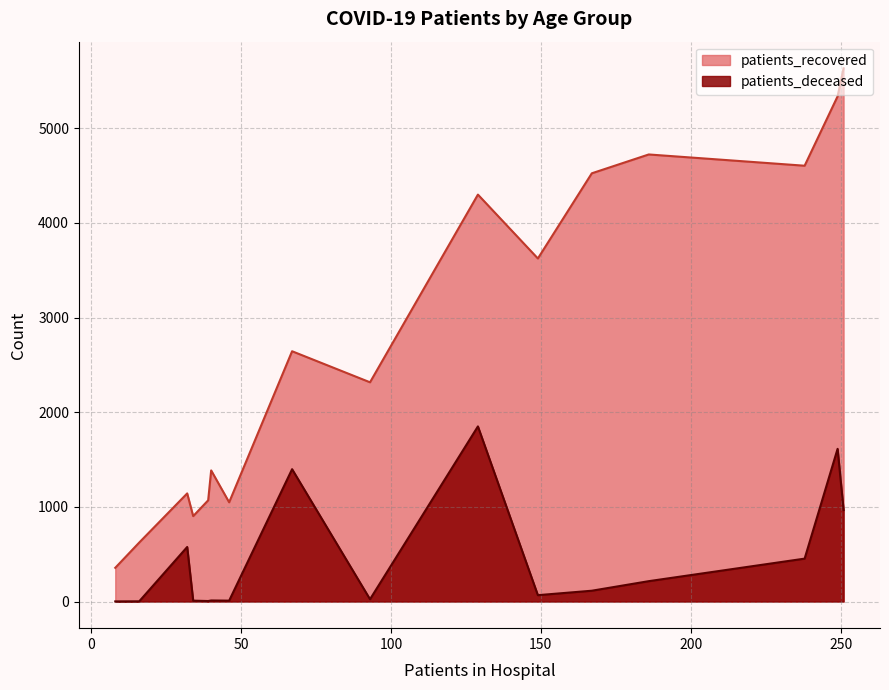

Which series has the largest total across all categories?

patients_recovered